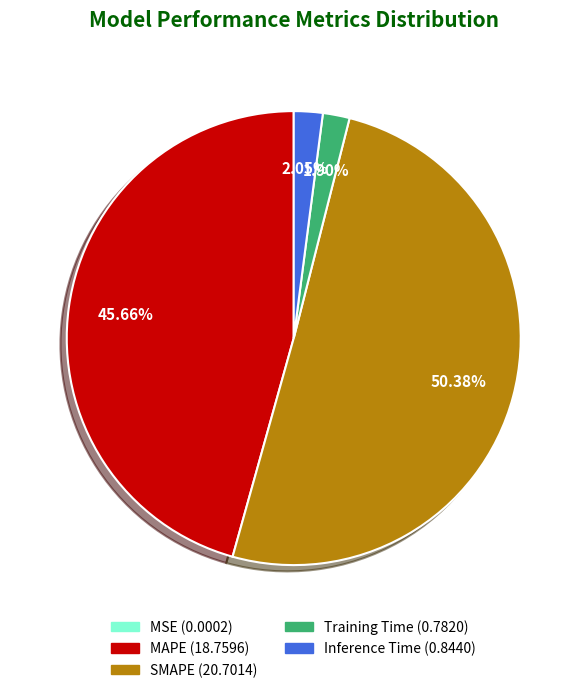

Is there a majority slice in this chart?

Yes